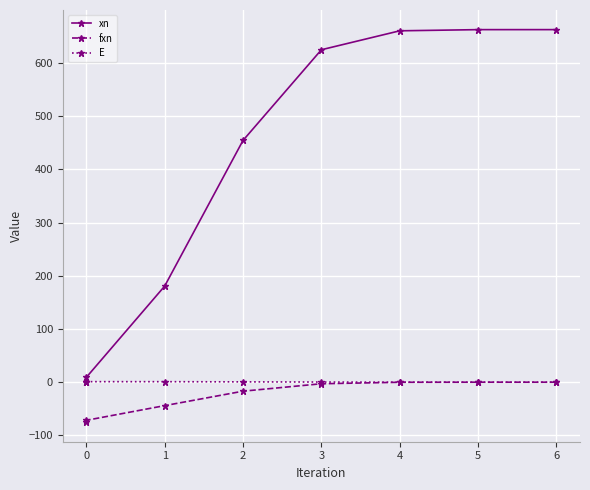

True or false: E and xn cross at least once.

True